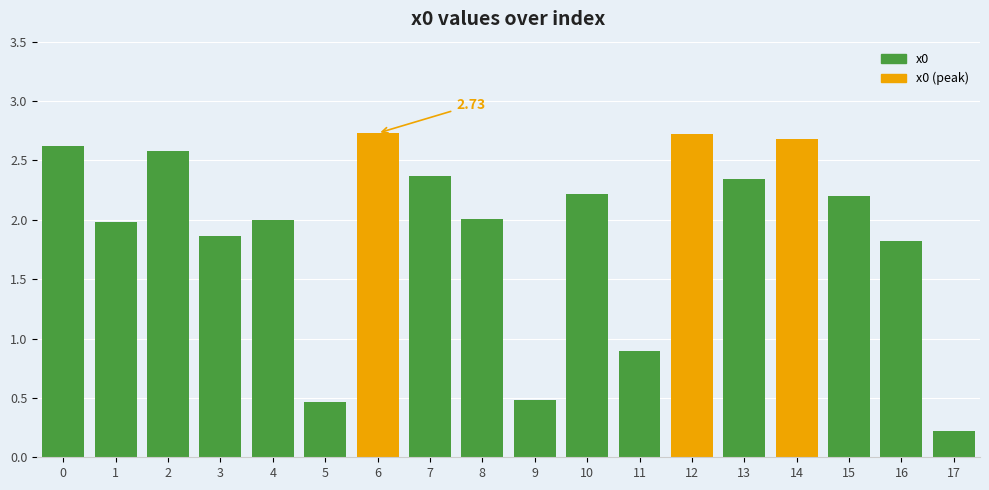

What is the ratio of the value at 2 to the value at 10?

1.2